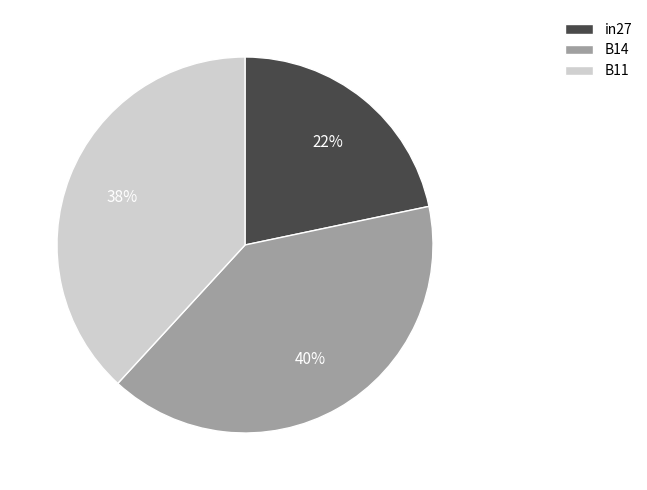

To the nearest percent, what portion does B11 represent?

38%